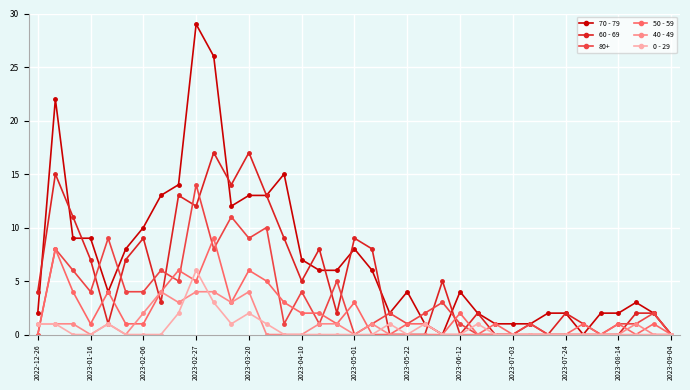

At how many categories does at least one series exceed 18?

3